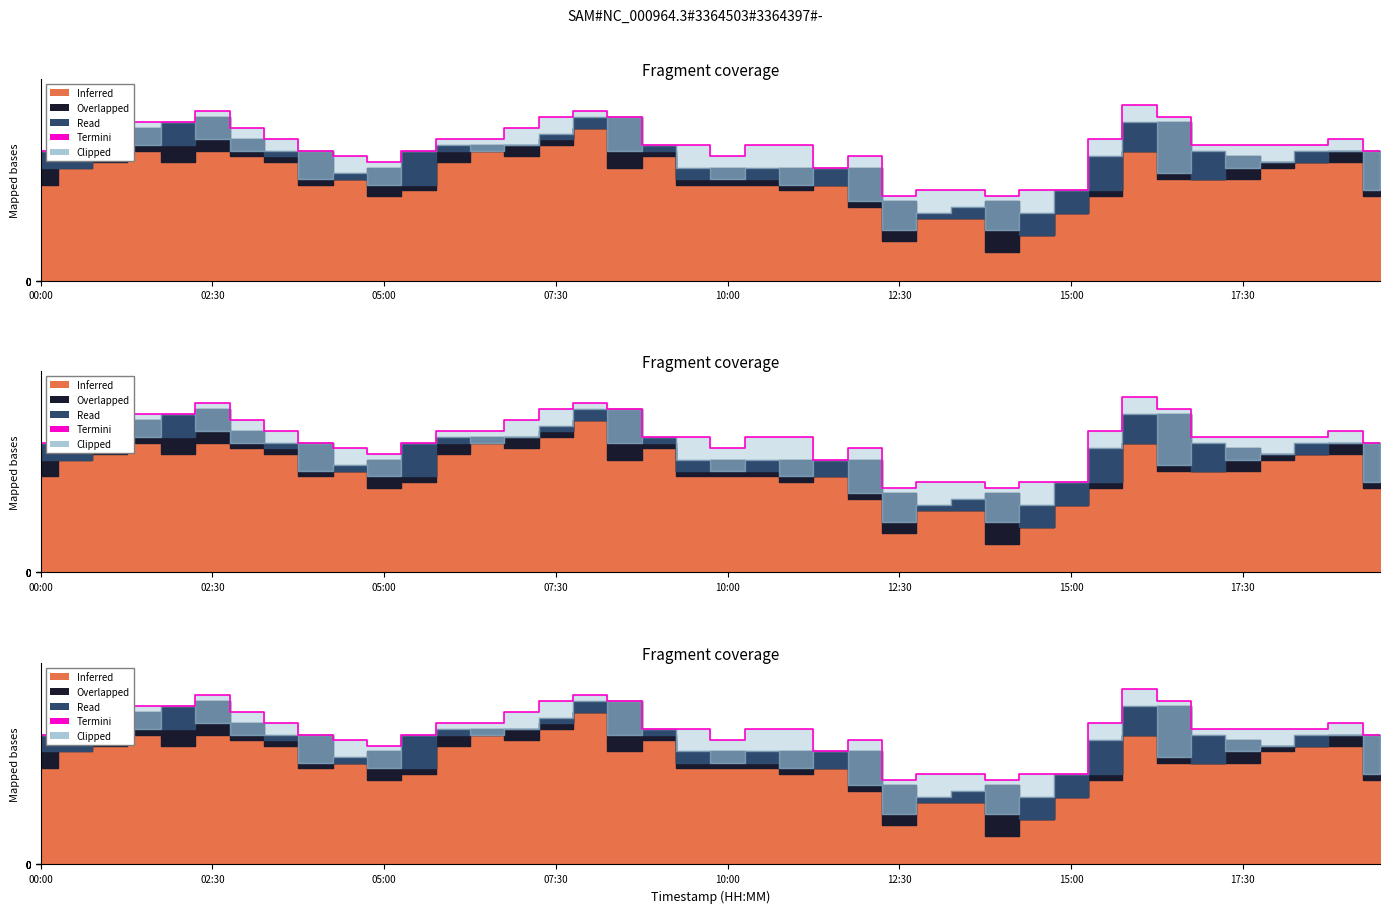

How many data points does each series have?

40